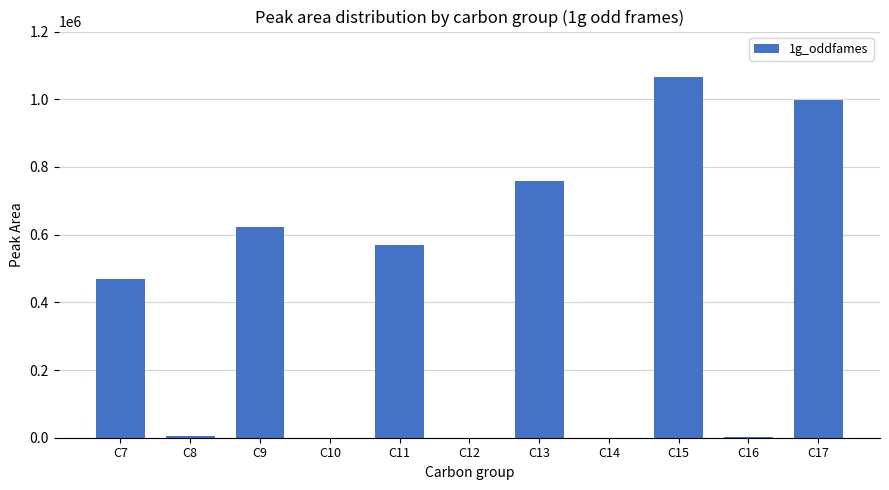

What is the sum of all values?

4492135